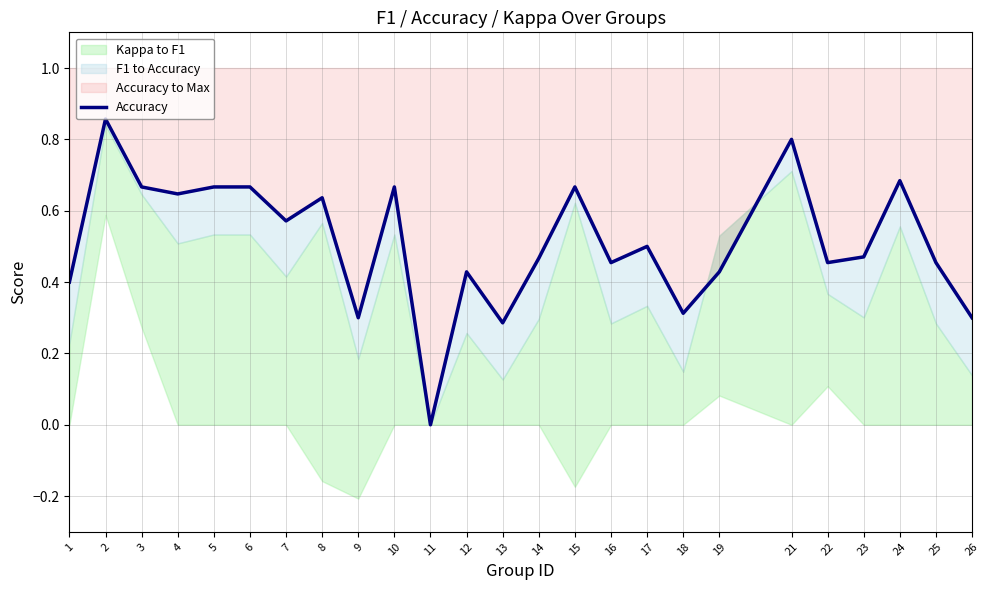

What is the value of the 17th point from the left?

0.5